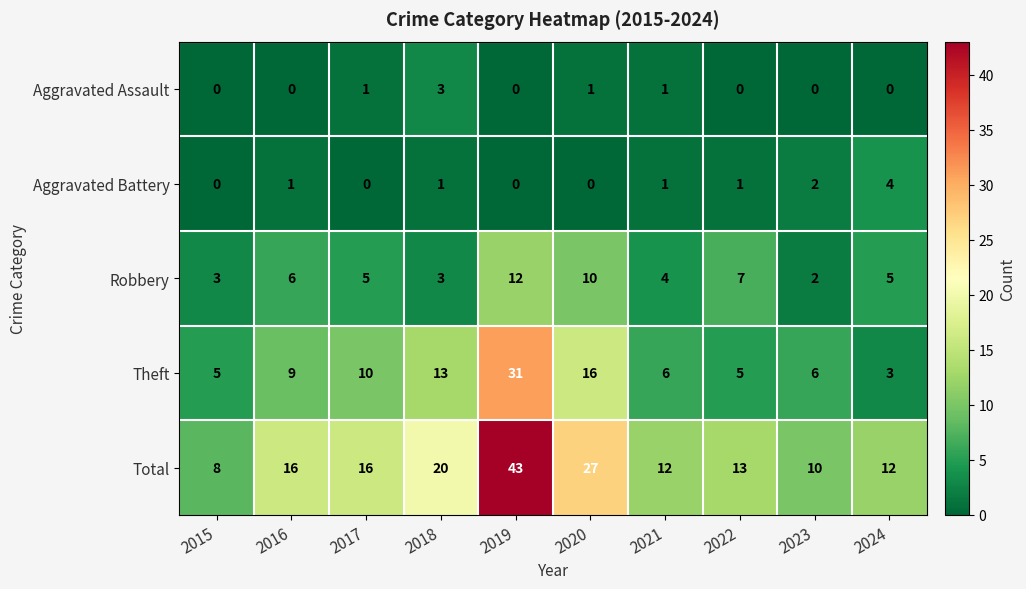

Count the number of categories in the chart.

10